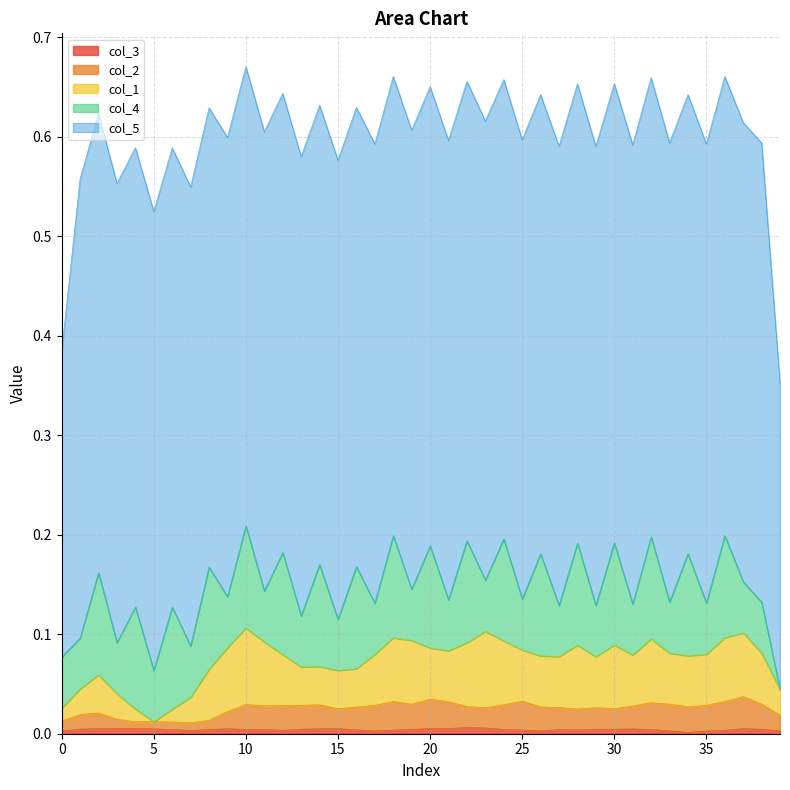

Reading right to left, extract all data points from this chart.

col_3: 0.0	0.0	0.0	0.0	0.0	0.0	0.0	0.0	0.0	0.0	0.0	0.0	0.0	0.0	0.0	0.0	0.0	0.0	0.0	0.0	0.0	0.0	0.0	0.0	0.0	0.0	0.0	0.0	0.0	0.0	0.0	0.0	0.0	0.0	0.0	0.0	0.0	0.0	0.0	0.0
col_2: 0.0	0.0	0.0	0.0	0.0	0.0	0.0	0.0	0.0	0.0	0.0	0.0	0.0	0.0	0.0	0.0	0.0	0.0	0.0	0.0	0.0	0.0	0.0	0.0	0.0	0.0	0.0	0.0	0.0	0.0	0.0	0.0	0.0	0.0	0.0	0.0	0.0	0.0	0.0	0.0
col_1: 0.0	0.0	0.1	0.1	0.0	0.0	0.1	0.0	0.1	0.0	0.1	0.0	0.1	0.0	0.0	0.1	0.1	0.1	0.0	0.0	0.1	0.1	0.0	0.0	0.0	0.0	0.0	0.0	0.1	0.1	0.1	0.0	0.0	0.0	0.0	0.0	0.0	0.0	0.0	0.0
col_4: 0.0	0.0	0.2	0.0	0.2	0.0	0.2	0.0	0.2	0.0	0.2	0.0	0.2	0.0	0.2	0.0	0.2	0.0	0.2	0.0	0.2	0.0	0.2	0.0	0.2	0.0	0.2	0.0	0.2	0.0	0.2	0.0	0.2	0.0	0.2	0.0	0.2	0.0	0.2	0.0
col_5: 0.5	0.5	0.5	0.5	0.5	0.5	0.5	0.5	0.5	0.5	0.5	0.5	0.5	0.5	0.5	0.5	0.5	0.5	0.5	0.5	0.5	0.5	0.5	0.5	0.5	0.5	0.5	0.5	0.5	0.5	0.5	0.5	0.5	0.5	0.5	0.5	0.5	0.5	0.5	0.5